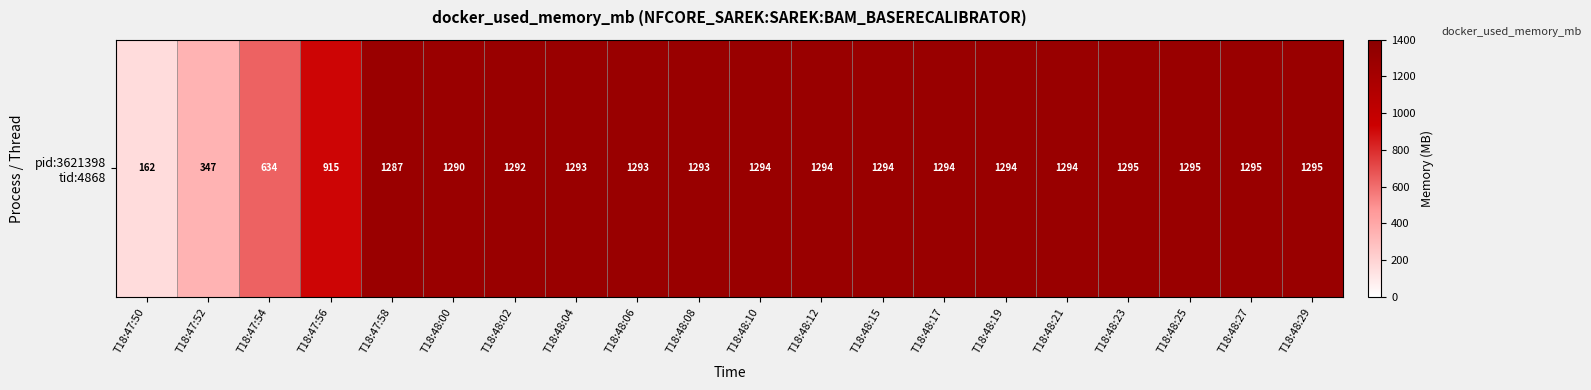

What is the sum of the values at T18:48:04 and T18:47:50?

1454.8